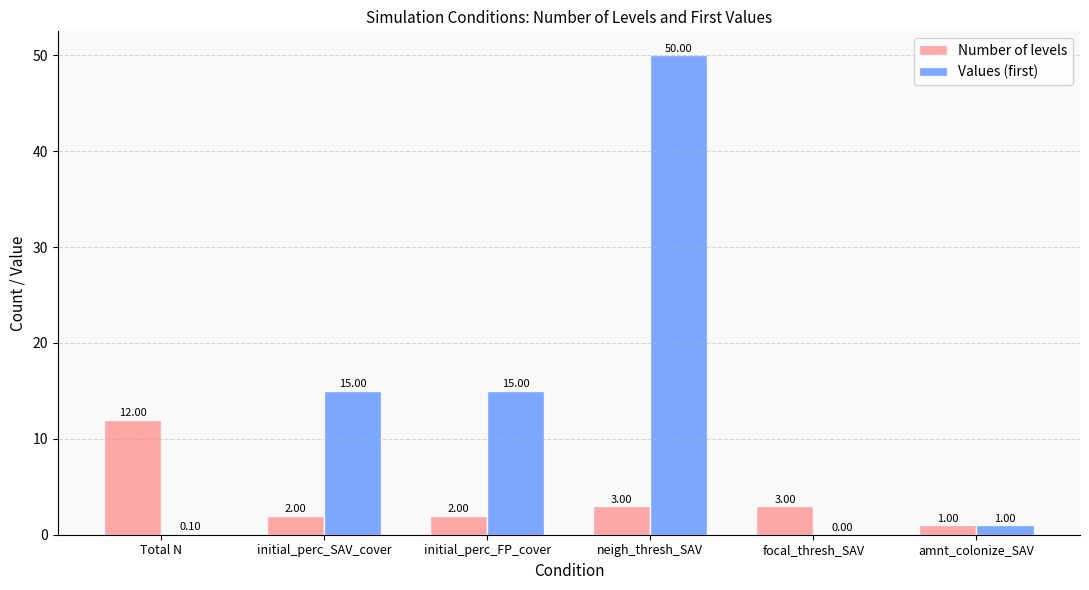

Which series has the widest spread of values?

Values (first)